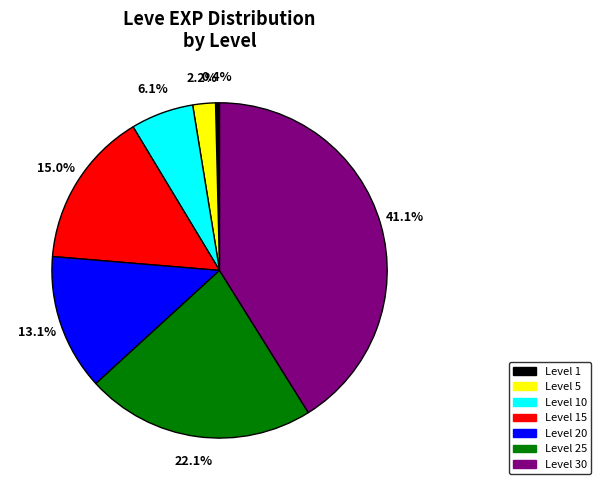

To the nearest percent, what percentage of the pie is Level 5?

2%